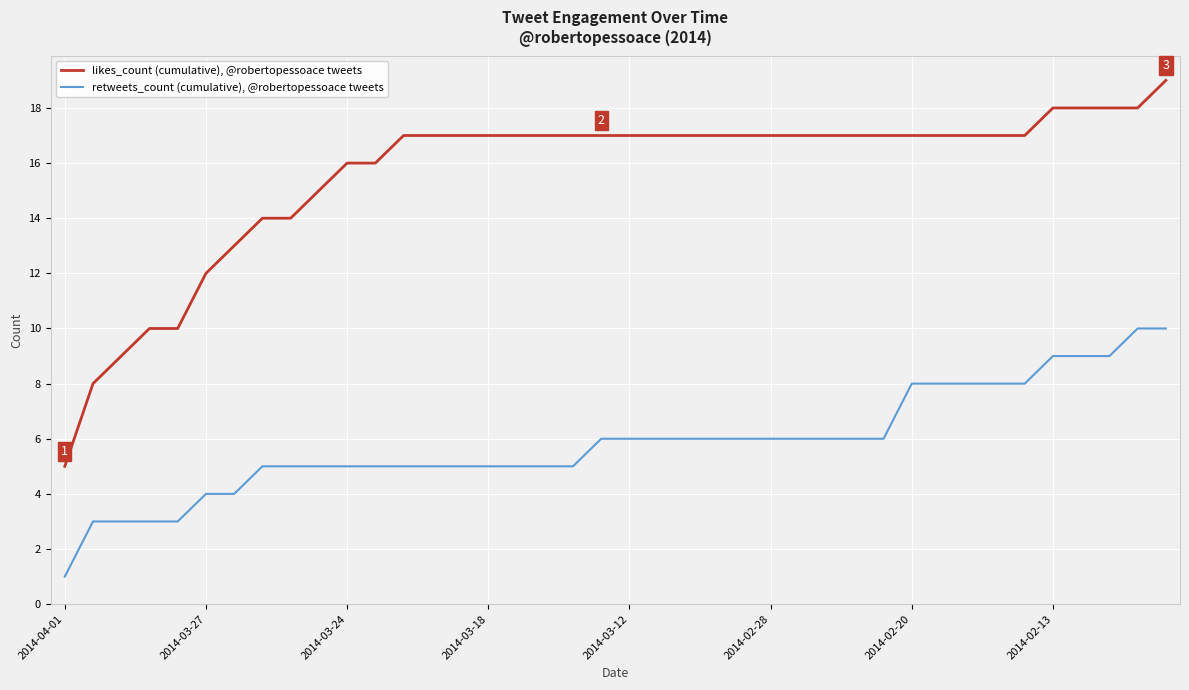

What is the maximum value shown in the chart?

19